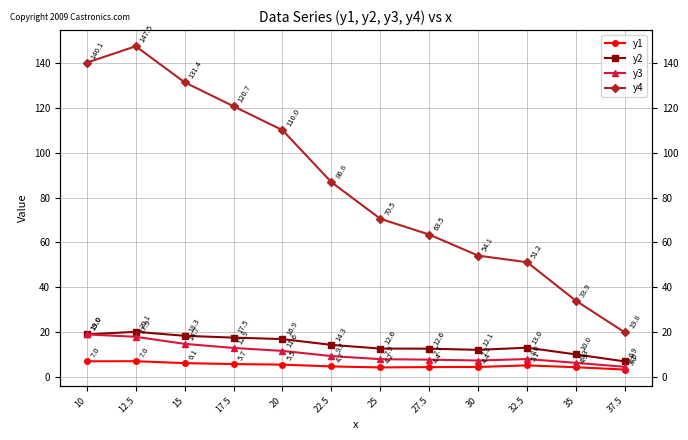

What is the difference between the second highest and minimum values in the y2 series?

12.1